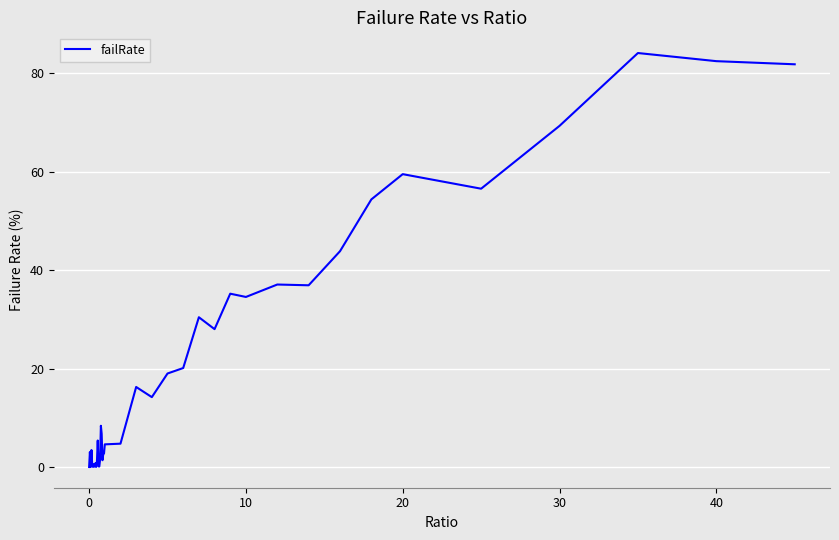

What is the difference between the maximum and minimum values?

84.1